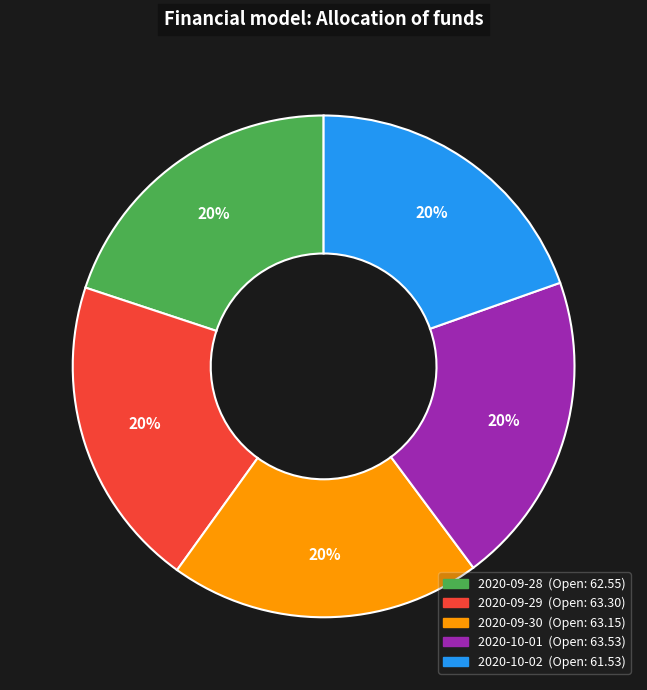

To the nearest percent, what is the average slice percentage?

20%